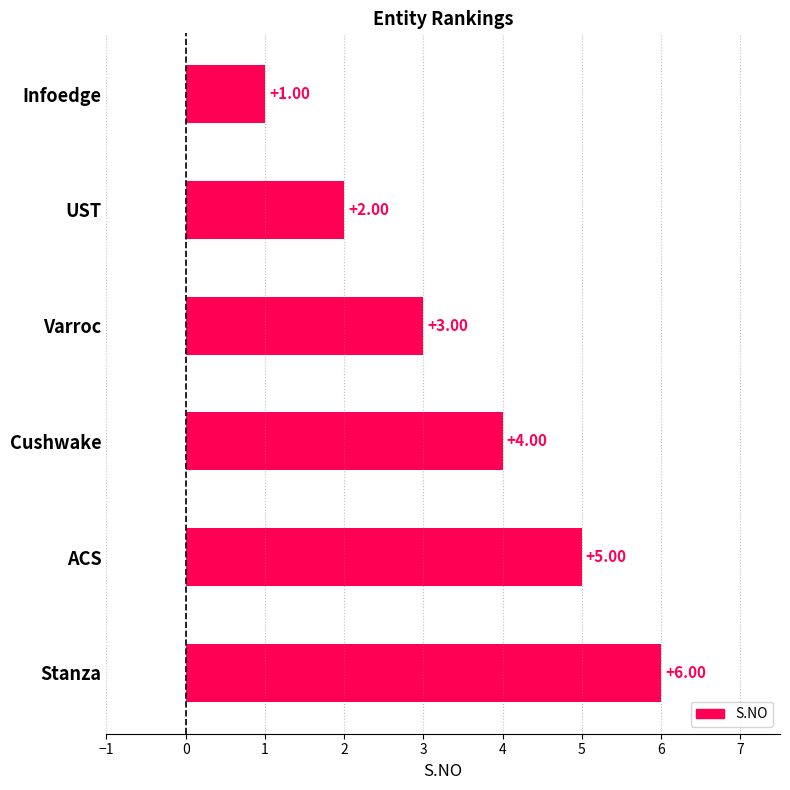

Count the values in the range 2 to 5.

4